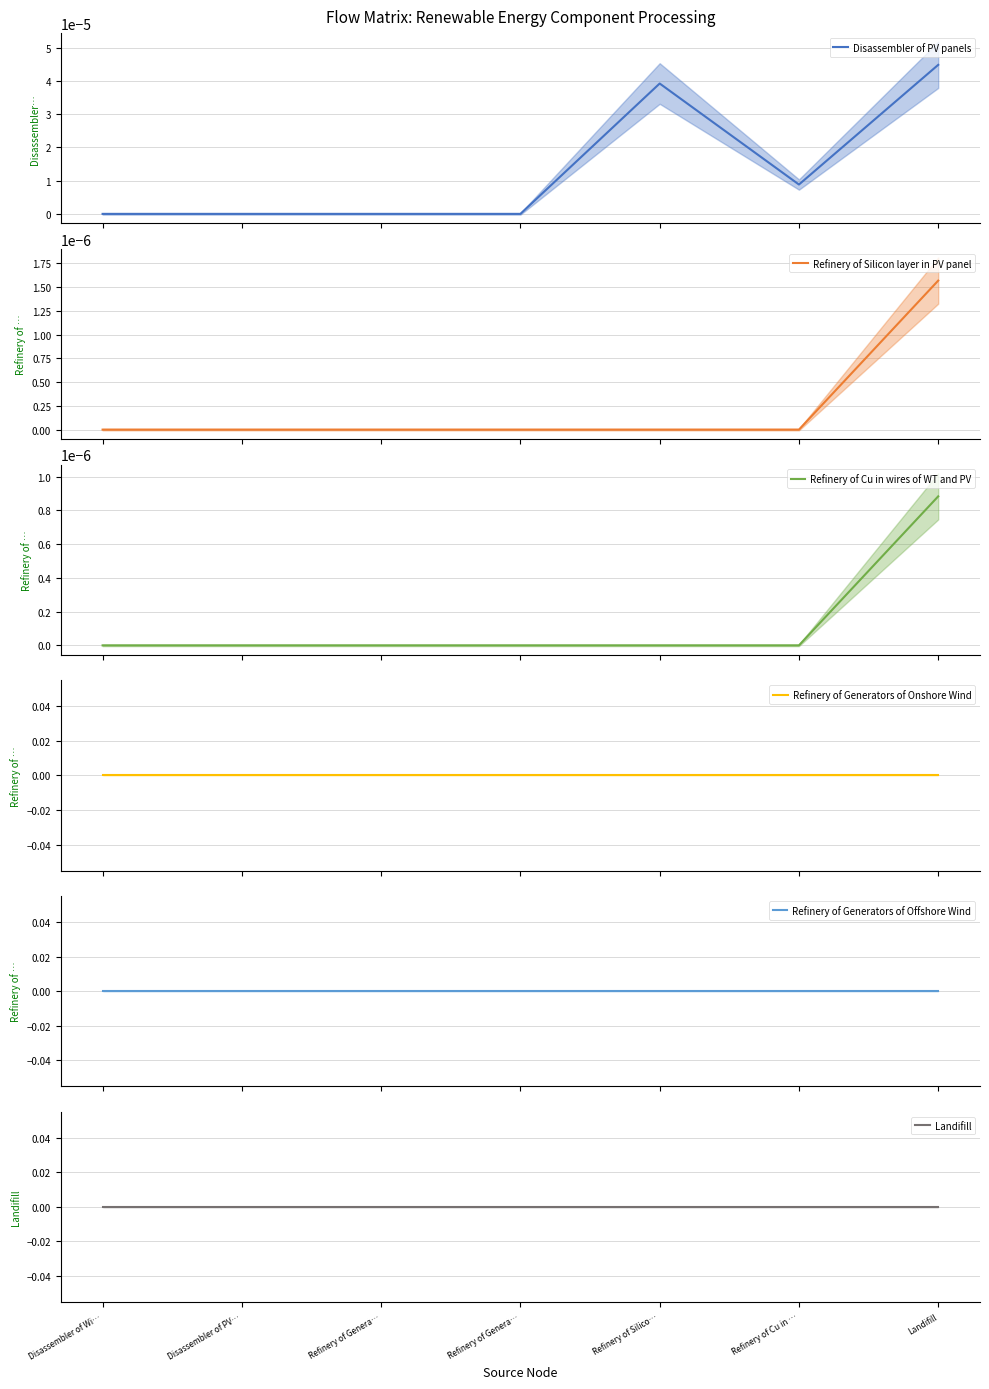

True or false: Refinery of Generators of Offshore Wind and Disassembler of PV panels cross at least once.

False